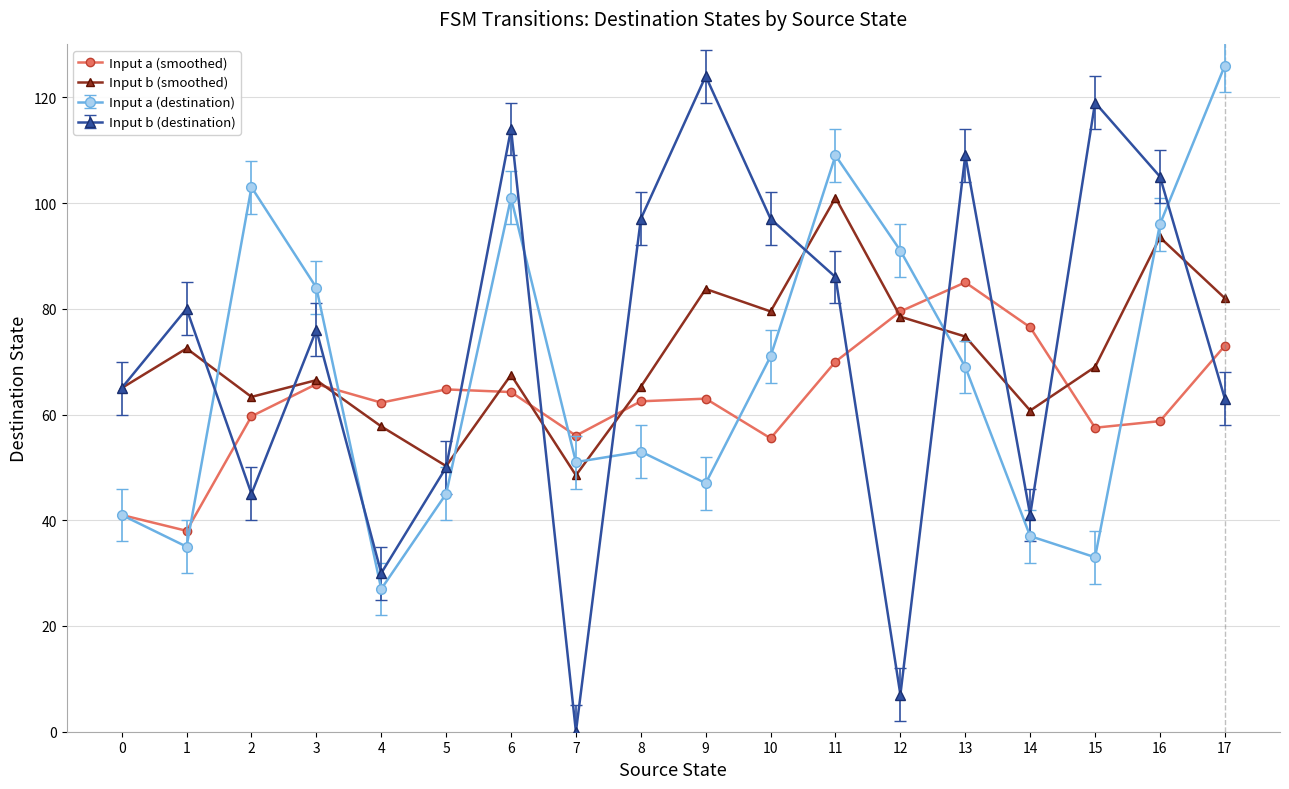

At which category is the sum across all series the highest?

11